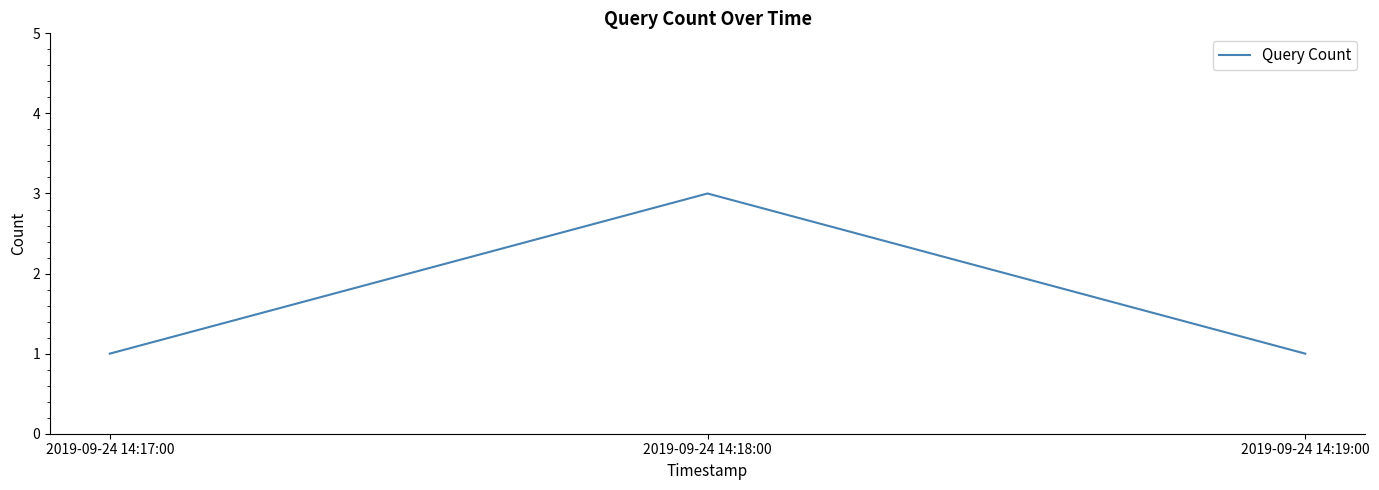

Which category has the highest value across all series?

2019-09-24 14:18:00